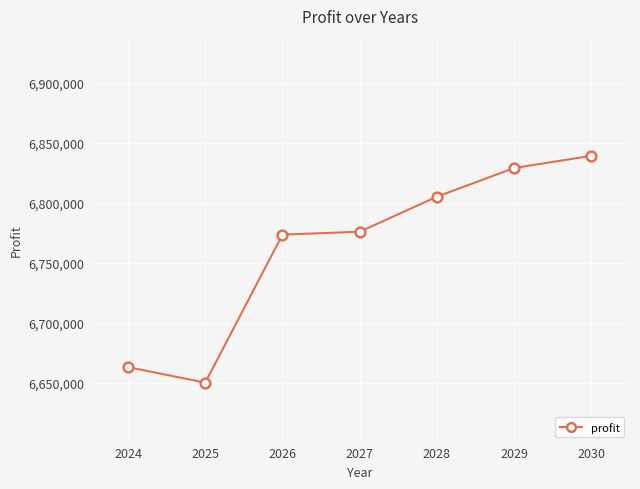

What is the value of the 5th point from the left?

6805152.3